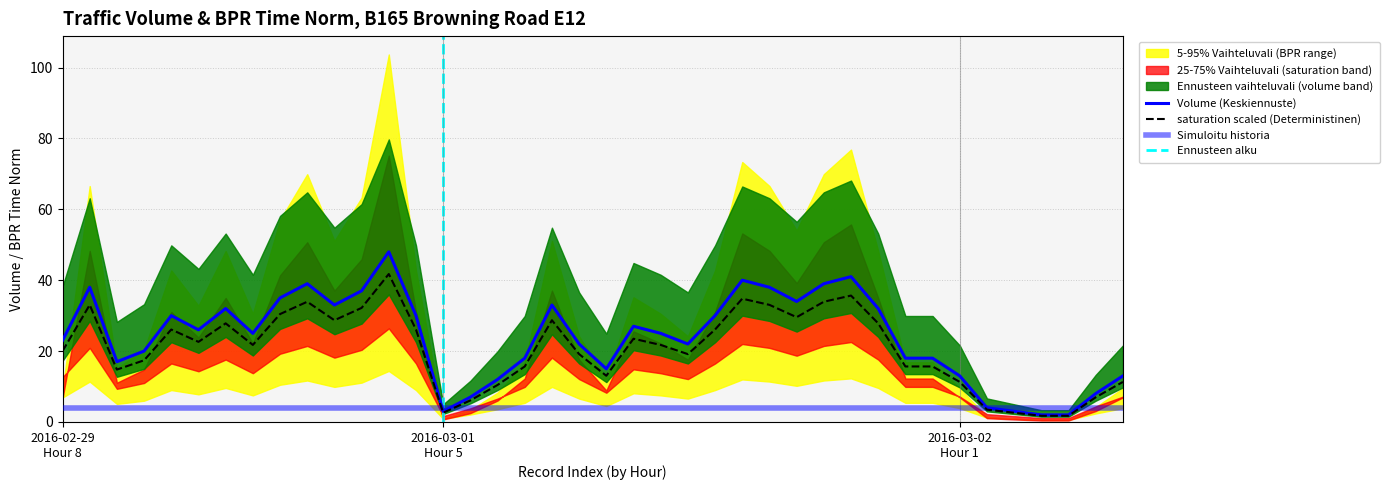

How many data points in Volume are above 25?

19